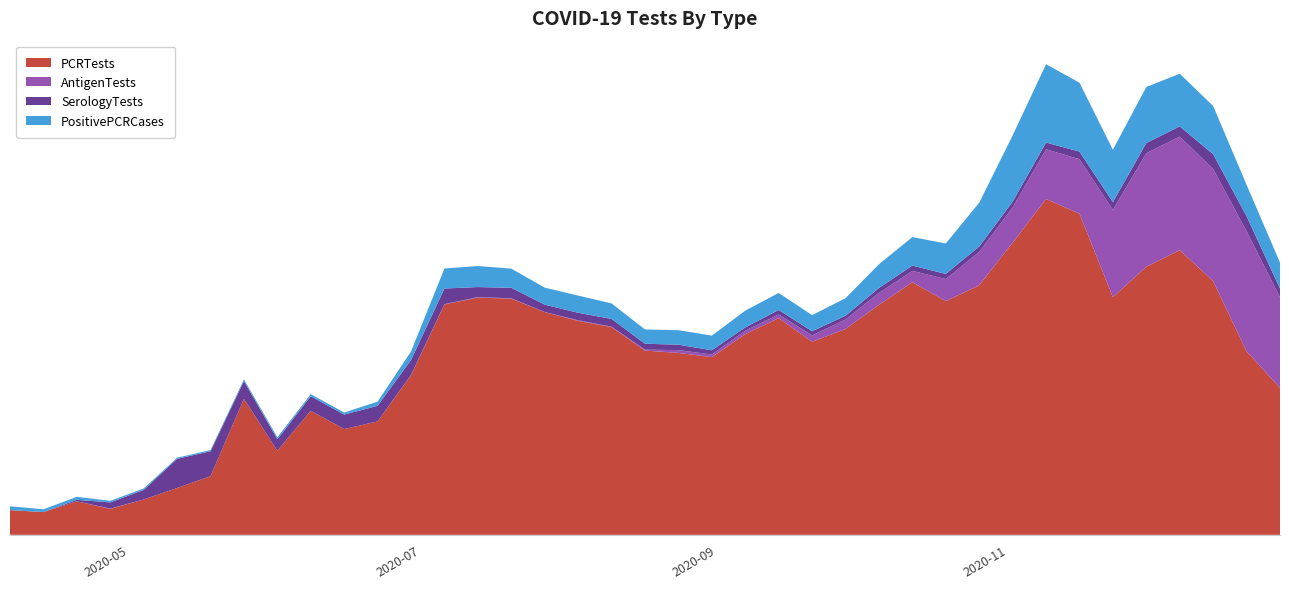

Reading left to right, transcribe all the data shown in this chart.

PCRTests: 790	725	1070	827	1128	1495	1873	4339	2685	3959	3376	3620	5095	7354	7571	7538	7107	6828	6630	5881	5806	5670	6406	6913	6163	6569	7342	8062	7459	7965	9322	10719	10248	7583	8557	9086	8096	5854	4690
AntigenTests: 0	2	1	11	0	0	0	1	0	1	0	0	10	9	16	12	3	19	14	28	90	85	110	121	202	303	379	361	704	1067	1127	1585	1741	2788	3622	3622	3582	3836	2894
SerologyTests: 0	0	46	197	305	932	795	565	367	463	461	498	477	498	321	334	237	240	246	189	173	136	103	142	132	120	157	171	163	169	182	216	241	246	326	327	470	480	273
PositivePCRCases: 121	88	96	51	47	34	38	57	62	67	66	133	271	640	670	611	542	548	495	456	462	467	535	543	515	560	758	908	973	1398	2115	2500	2200	1673	1788	1682	1538	1001	832